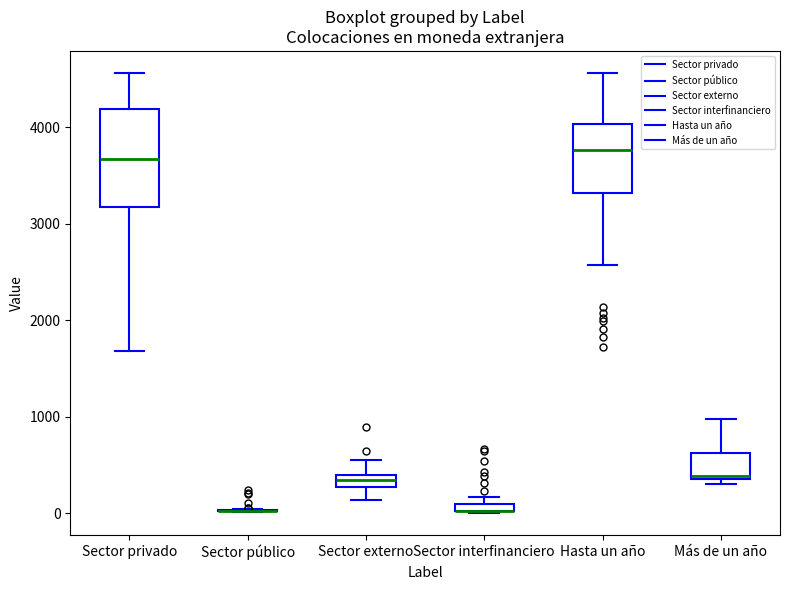

Which box is the tallest, from its lower edge to its upper edge?

Sector privado